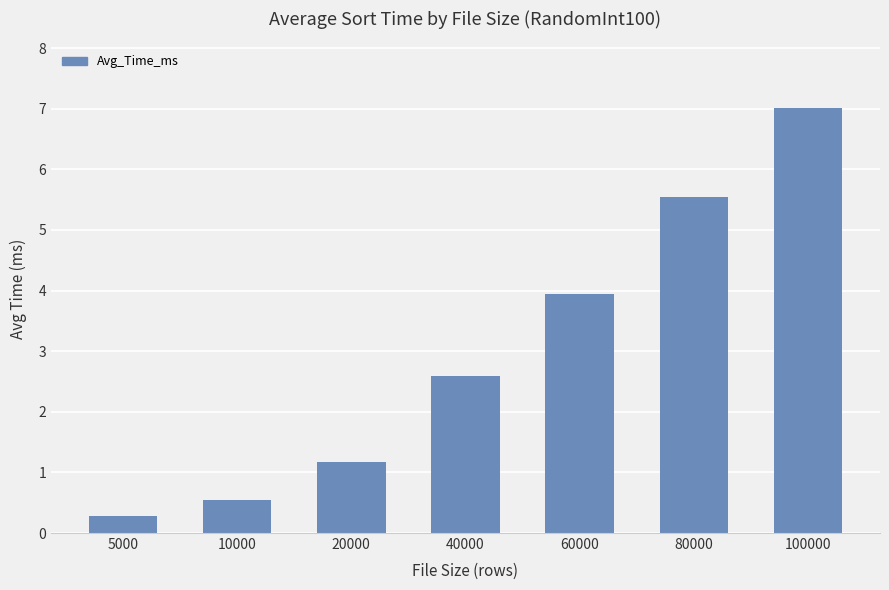

Where does the data first go above 2?

40000